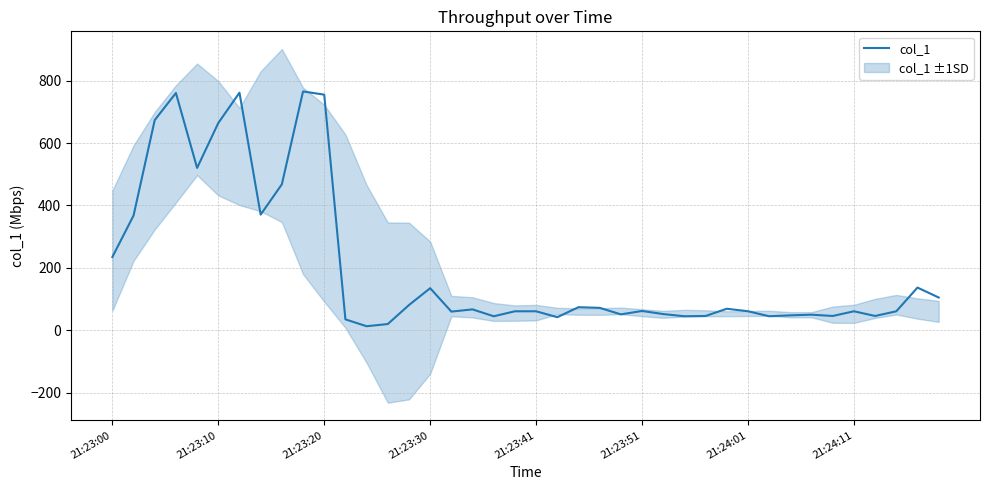

What is the difference between the maximum and second lowest values?

745.5